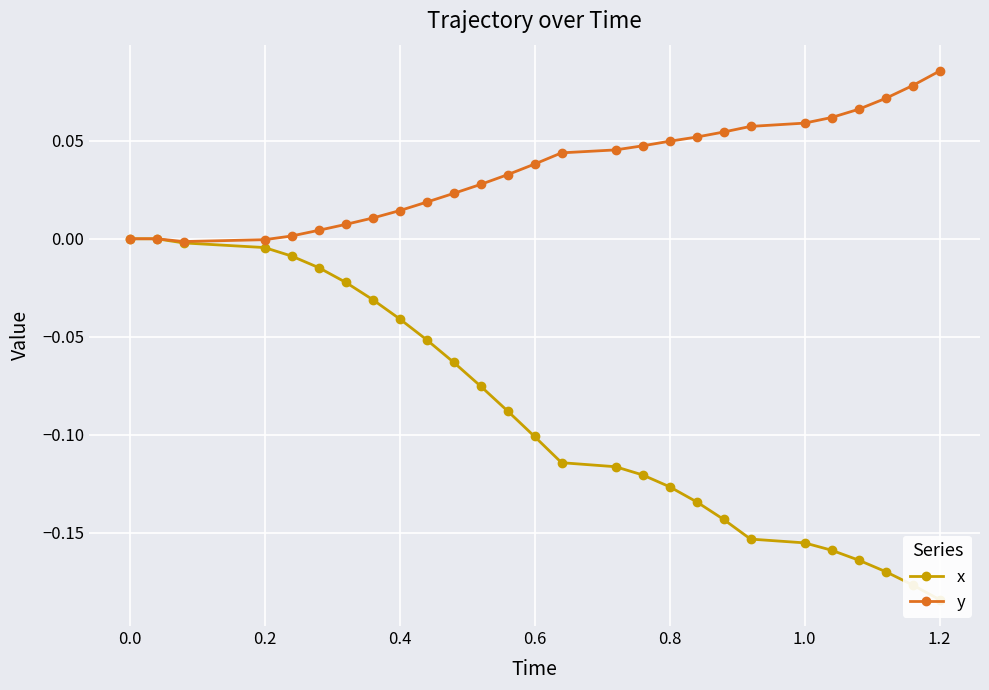

List the series in order of their overall mean, highest first.

y, x